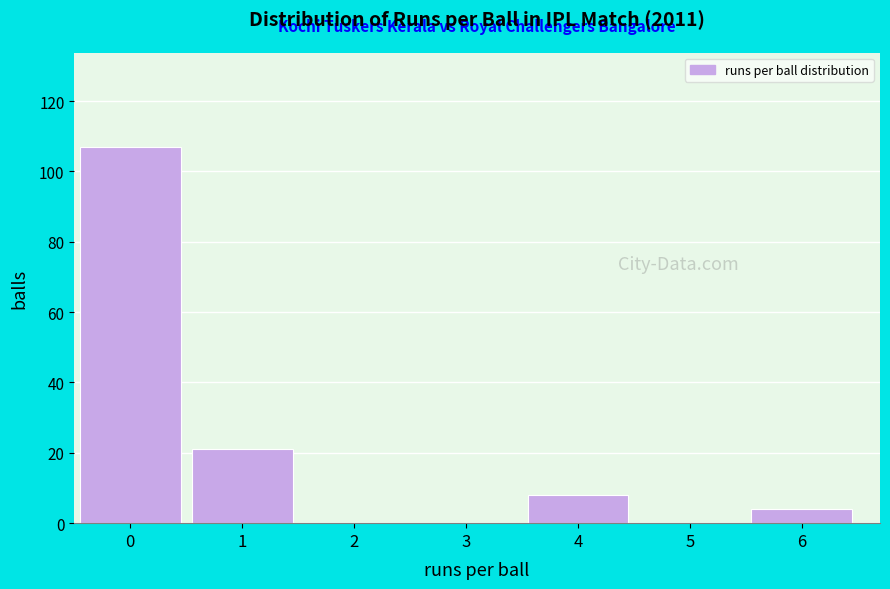

Reading left to right, transcribe all the data shown in this chart.

0=107	1=21	2=0	3=0	4=8	5=0	6=4